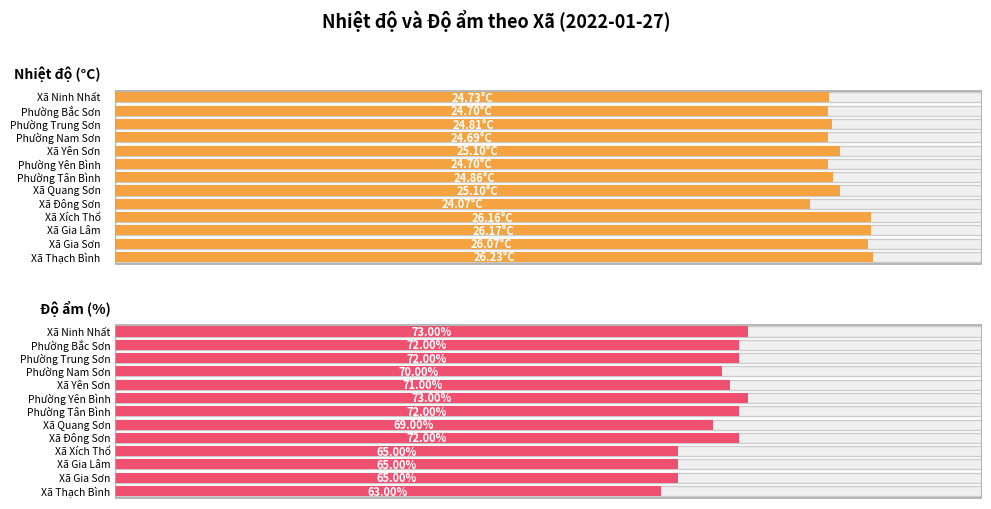

Which category has the lowest value in the Độ ẩm TB series?

Xã Thạch Bình